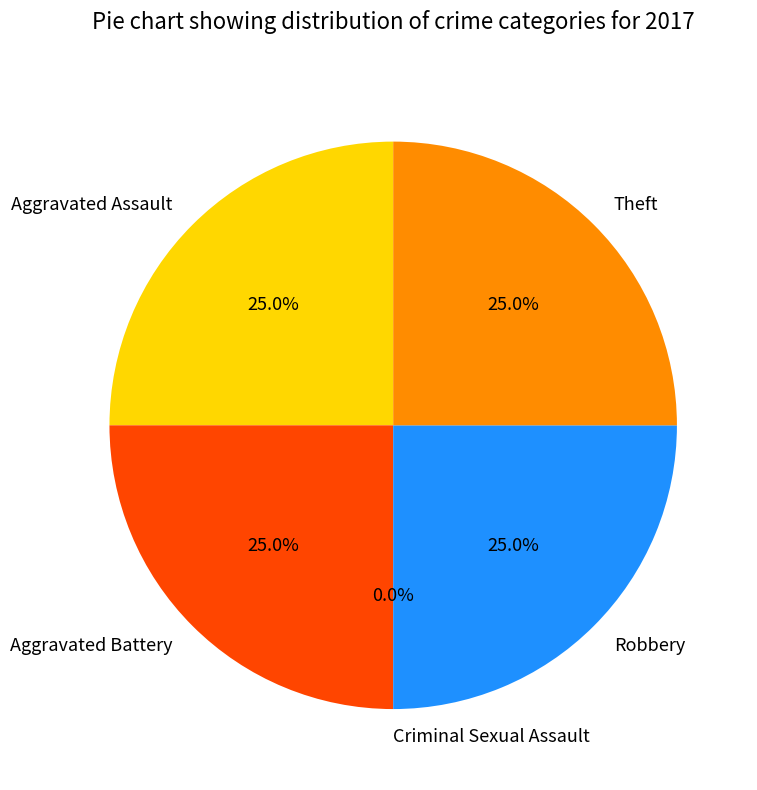

Is it true that Theft is 11% of the pie?

False